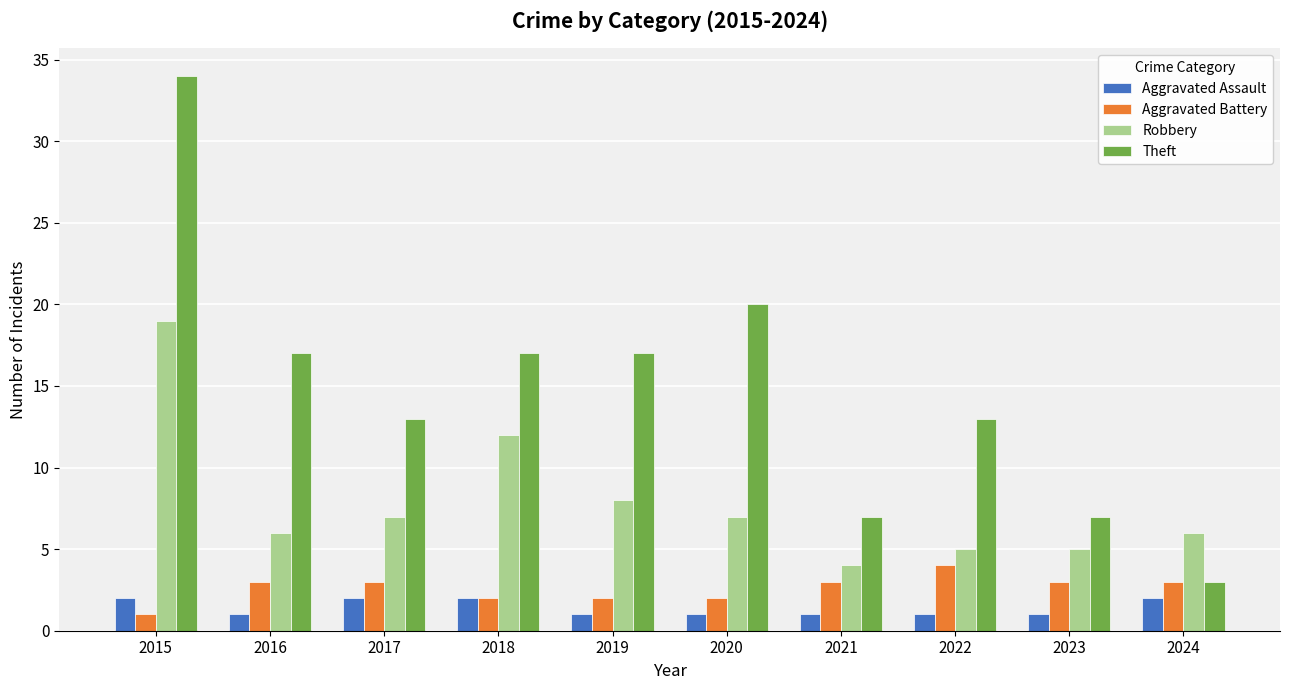

At which label does Aggravated Battery reach its minimum?

2015